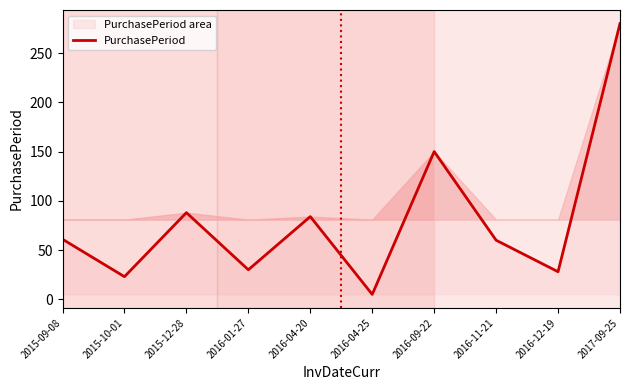

How many categories are shown in the chart?

10